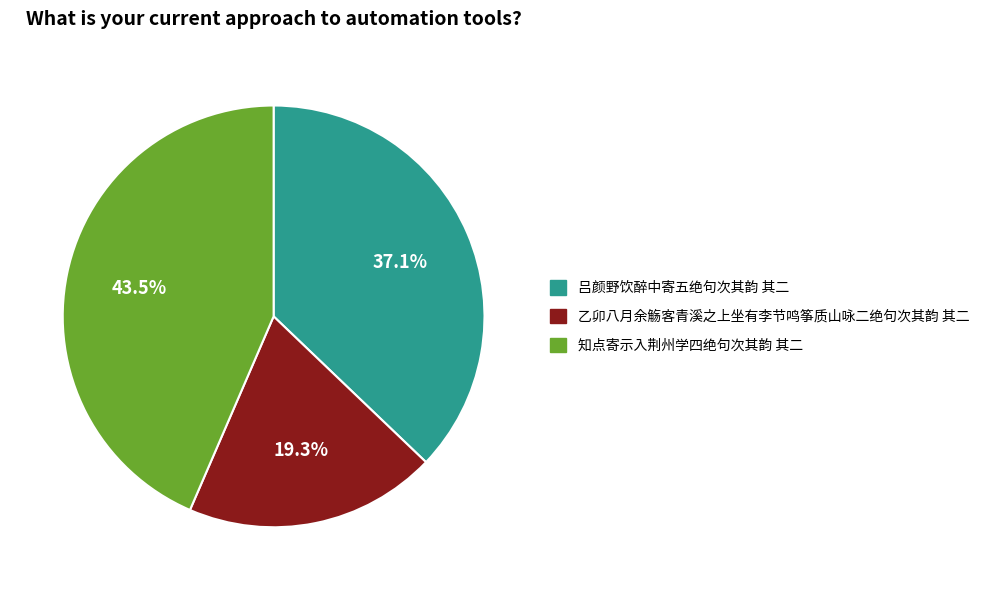

Is it true that 吕颜野饮醉中寄五绝句次其韵 其二 is 49% of the pie?

False